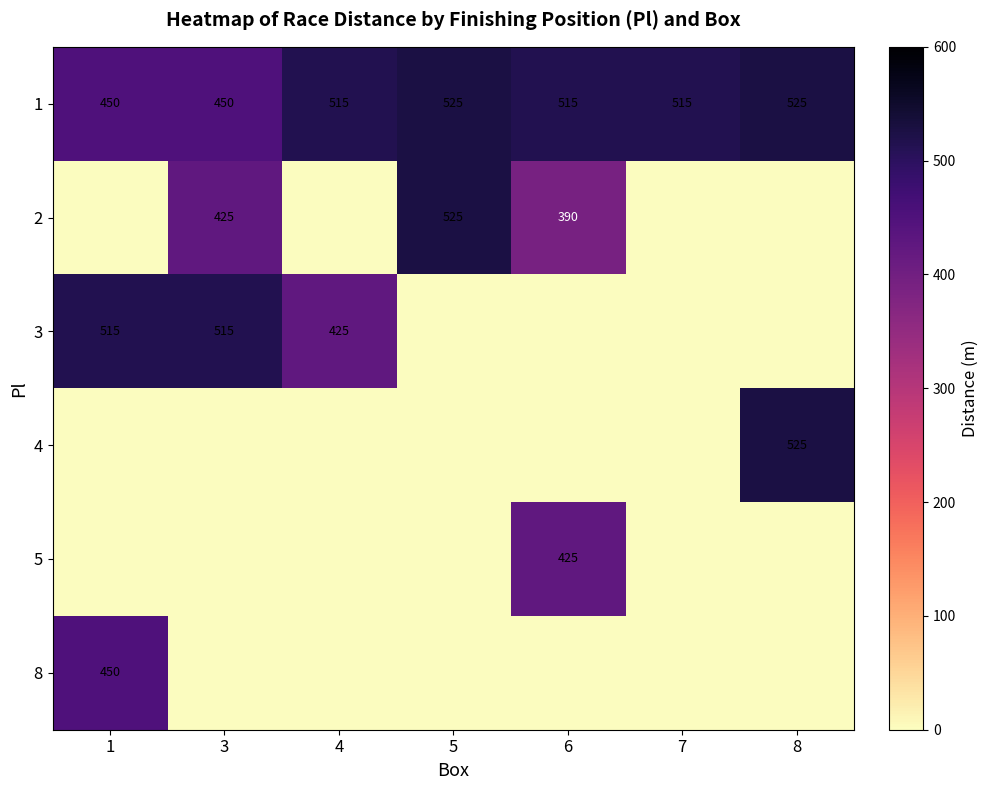

True or false: 8 has a value of 185 at 1.

False